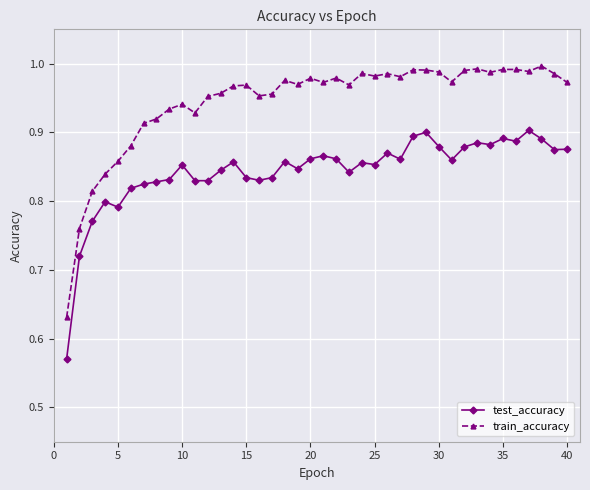

List the series in order of their peak value, lowest first.

test_accuracy, train_accuracy